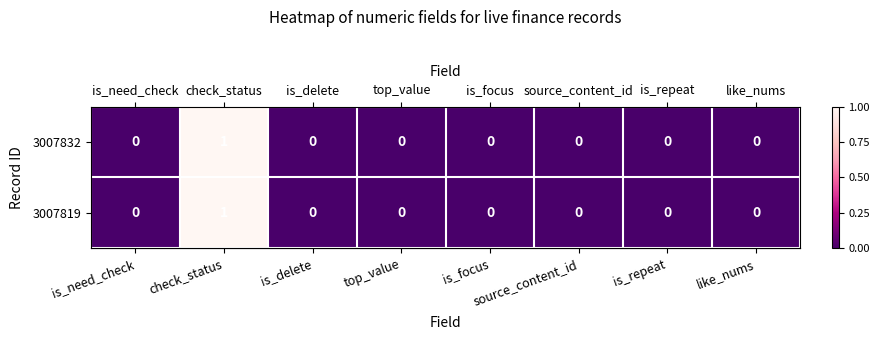

At which category is the sum across all series the highest?

check_status